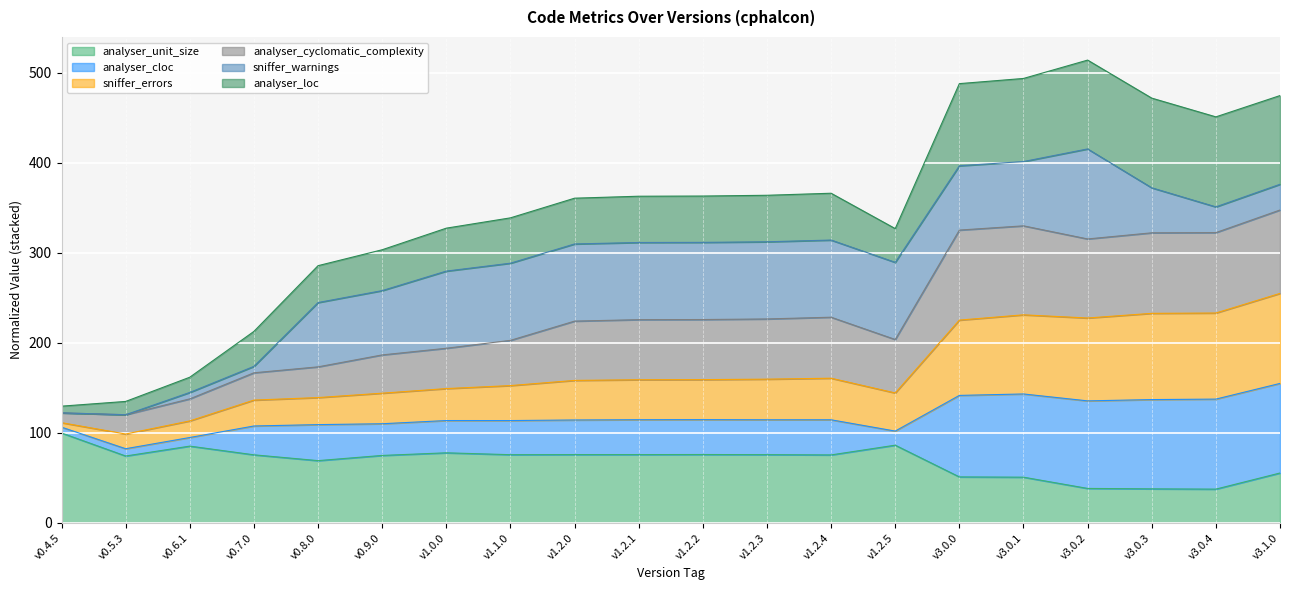

What is the total value across all series at v1.1.0?

339.0